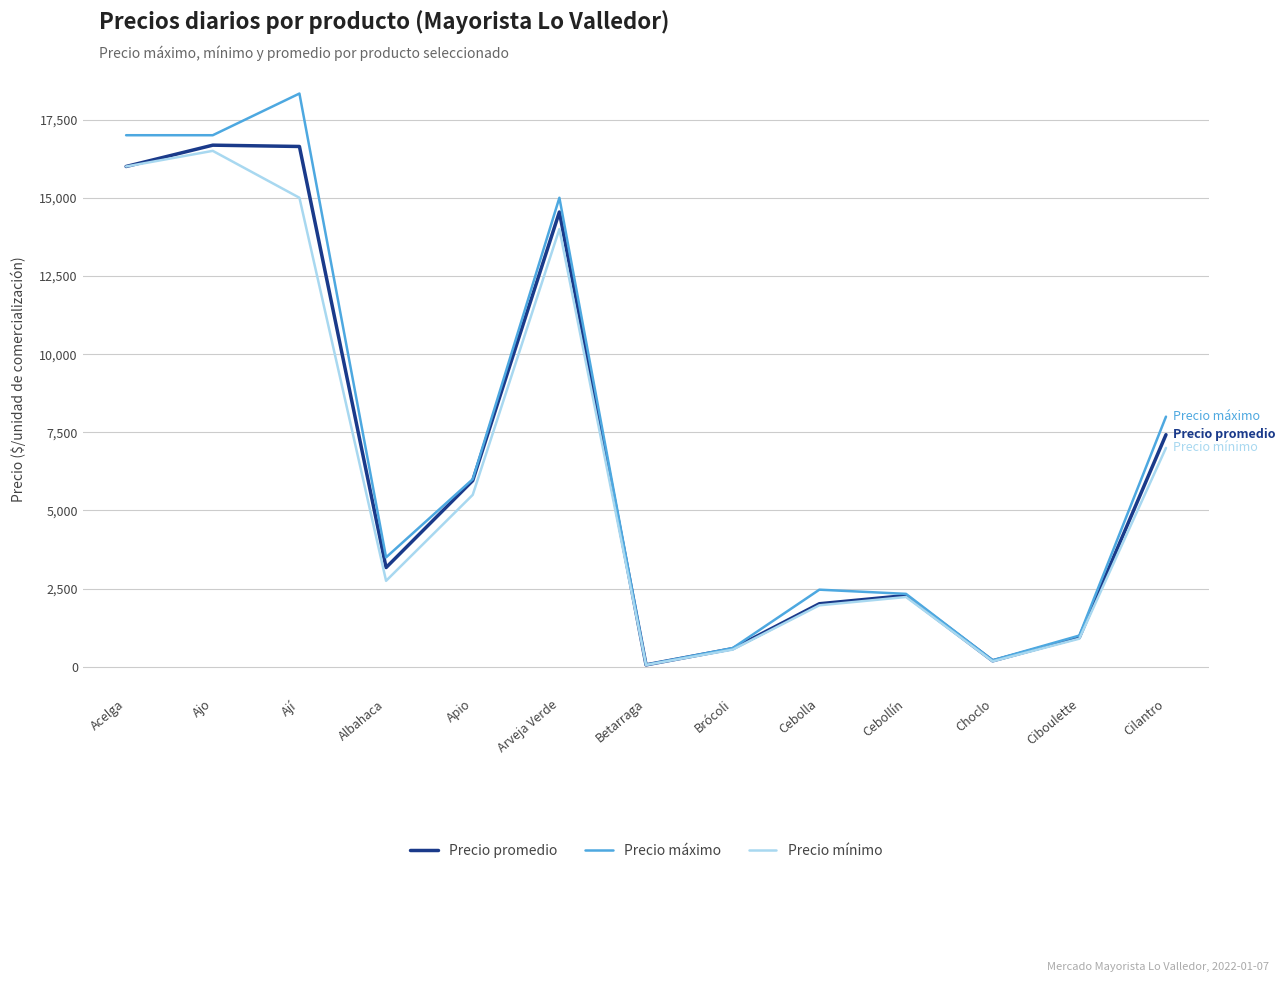

What is the total value across all series at Cilantro?

22423